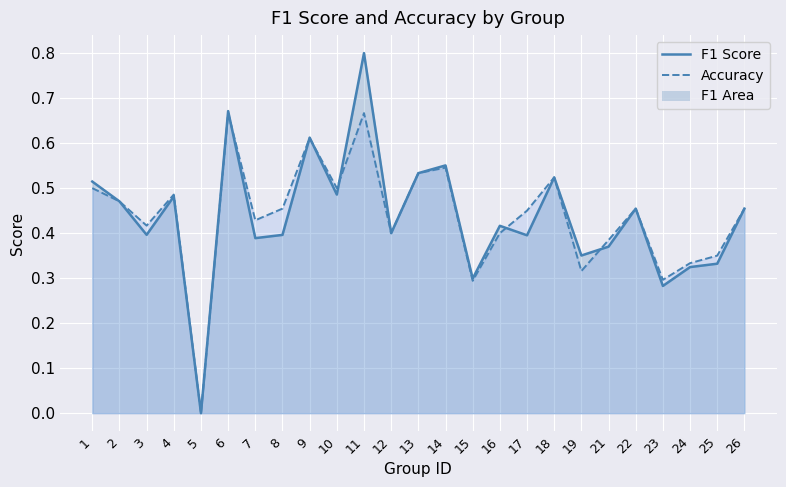

What is the maximum value shown in the chart?

0.8